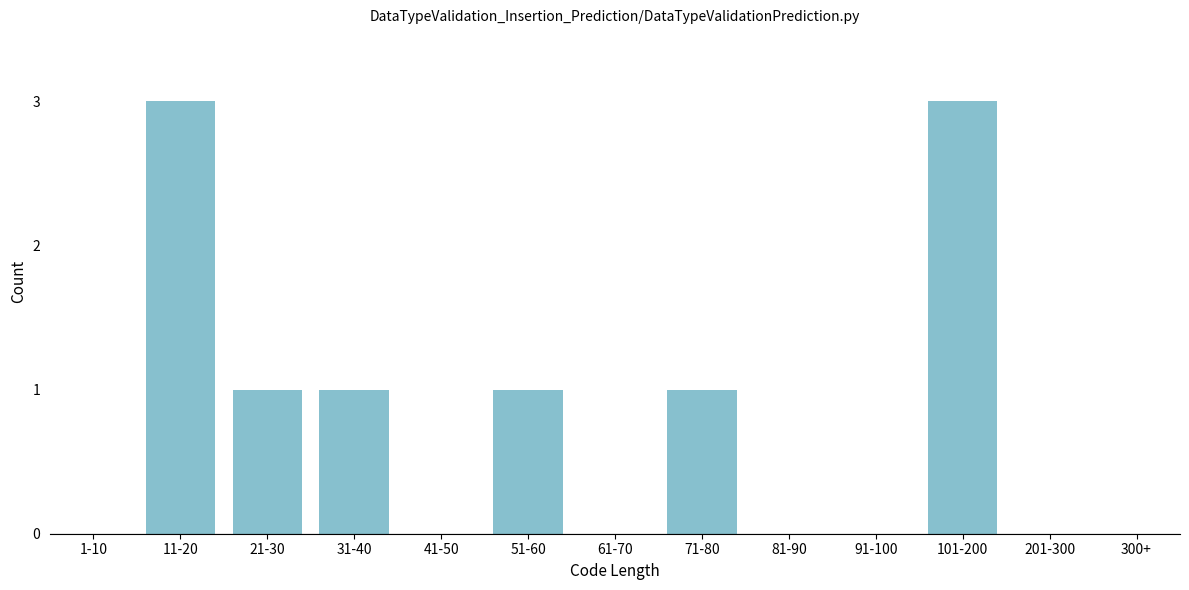

Reading left to right, what are all the values shown in this chart?

1-10=0	11-20=3	21-30=1	31-40=1	41-50=0	51-60=1	61-70=0	71-80=1	81-90=0	91-100=0	101-200=3	201-300=0	300+=0